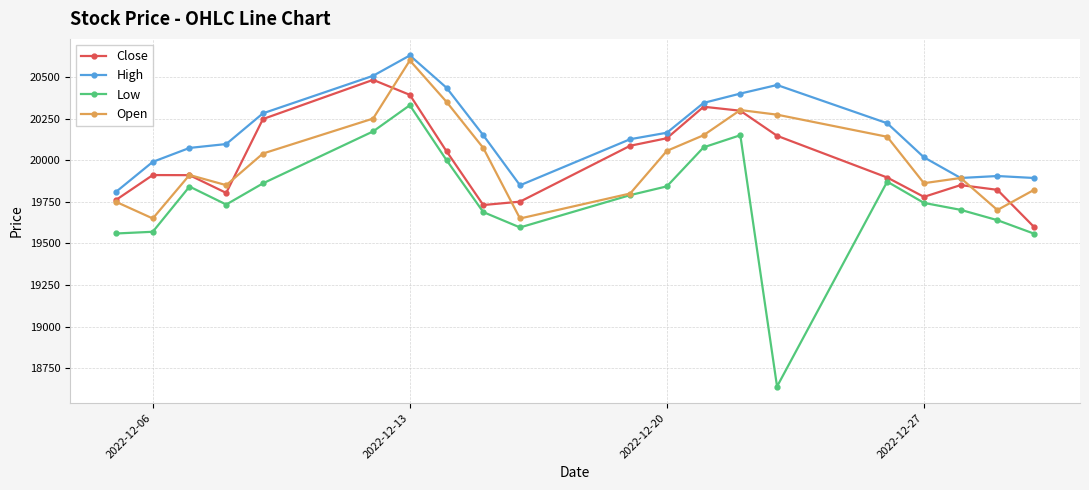

Which series has the largest total across all categories?

High